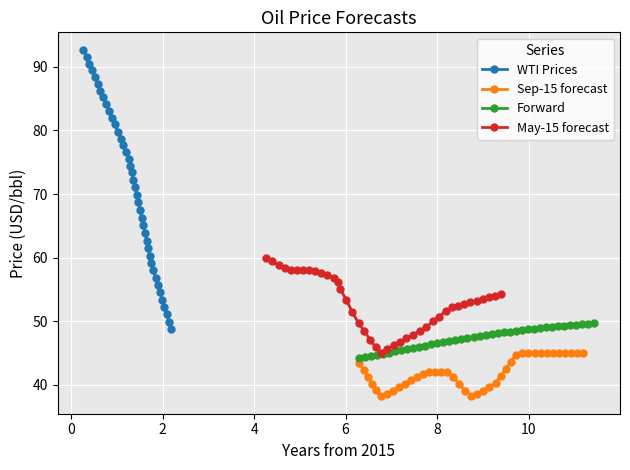

What is the minimum value for WTI Prices?

48.8